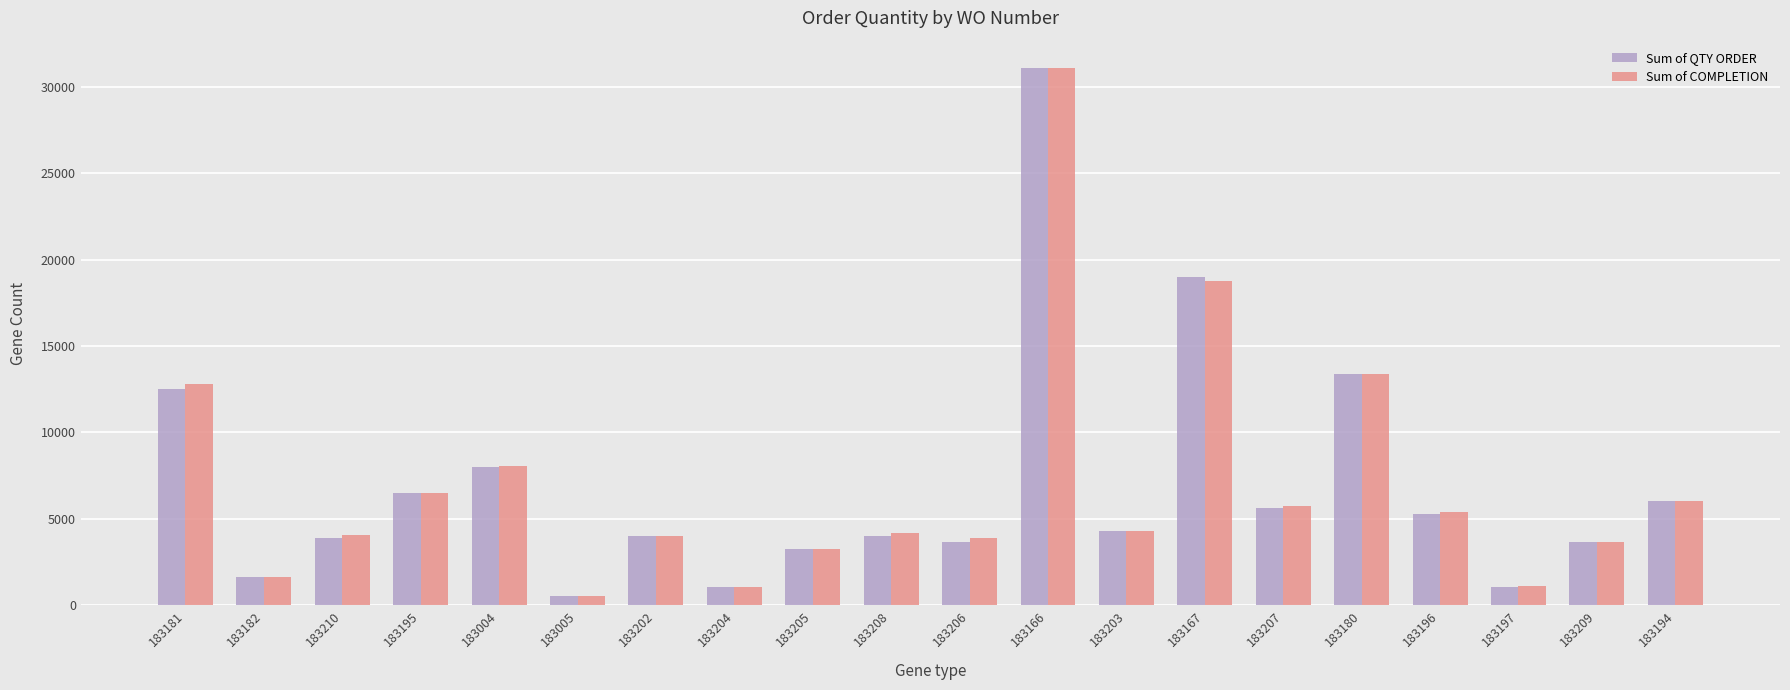

What are all the series names shown in the legend?

Sum of QTY ORDER, Sum of COMPLETION